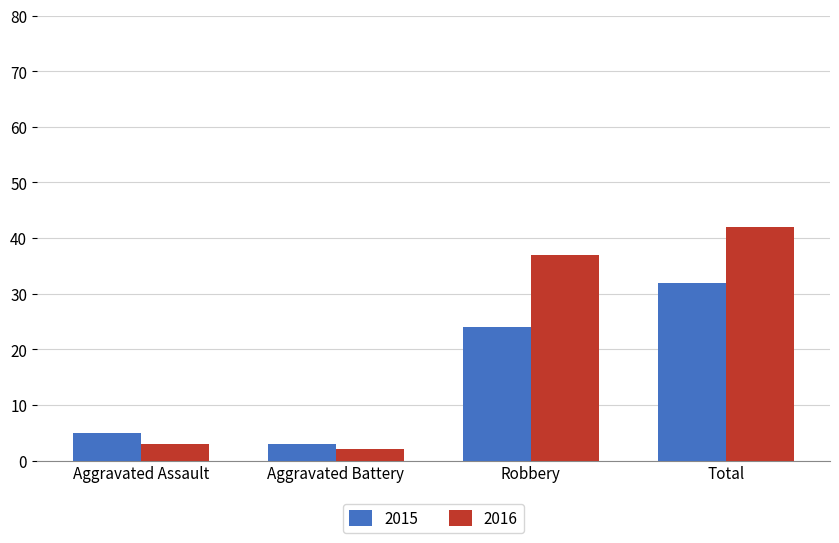

At which category does the chart reach its minimum across all series?

Aggravated Battery